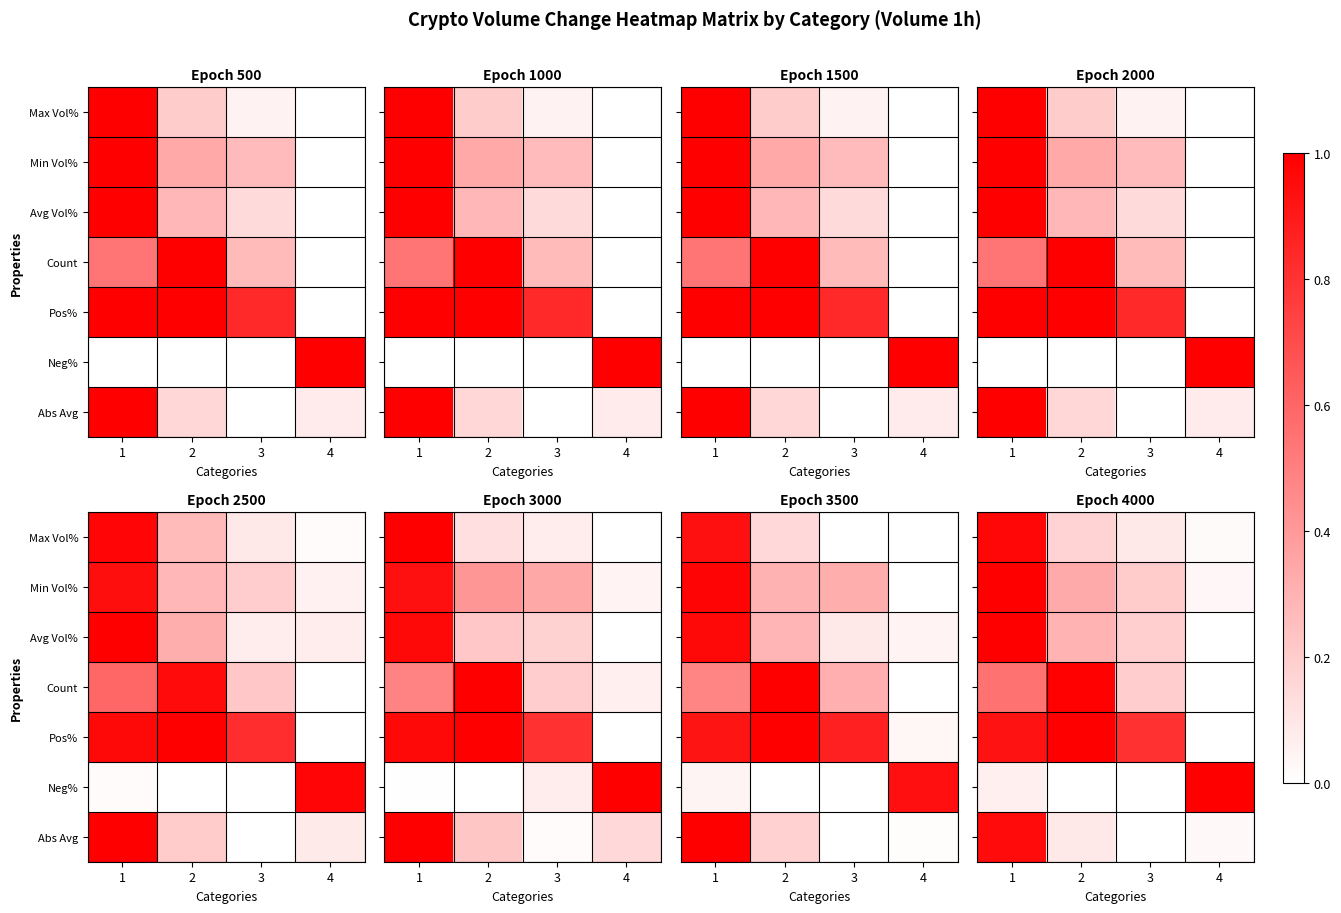

The Count series shows 0.3 at 1. True or false?

False